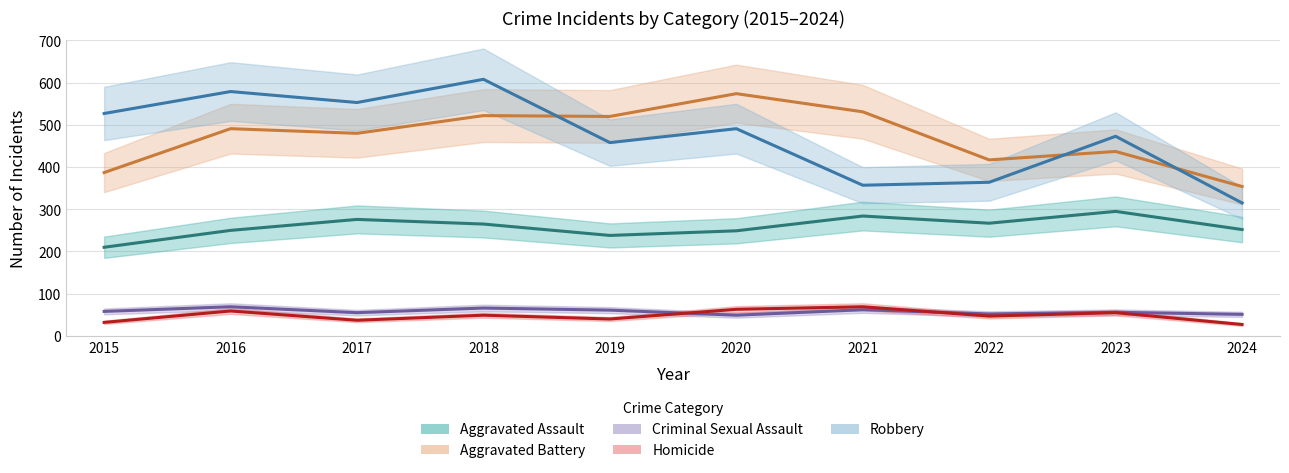

List the series in order of their peak value, highest first.

Robbery, Aggravated Battery, Aggravated Assault, Criminal Sexual Assault, Homicide